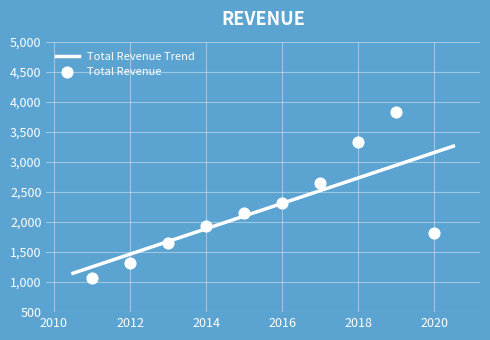

Approximately how many times larger is the value at 2012 compared to 2018?

0.4